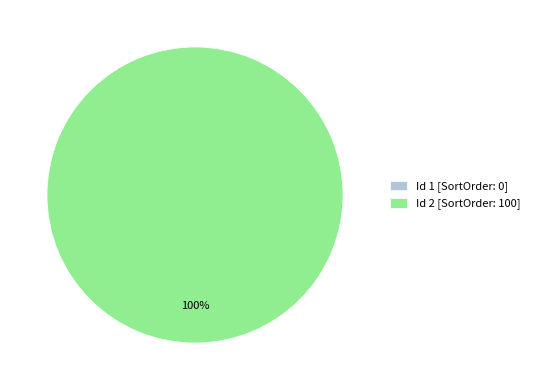

To the nearest percent, what is the difference between the 2 and 1 slice percentages?

100%